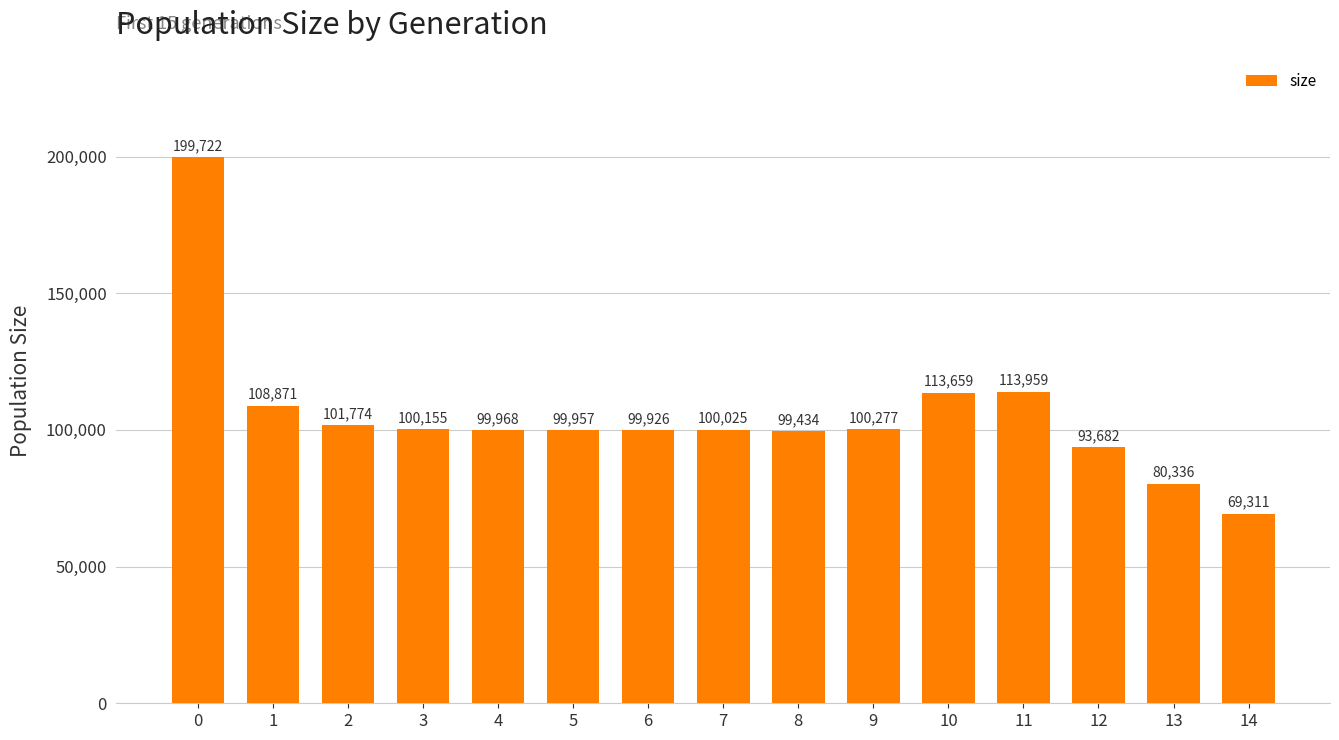

List the labels in order of value, smallest first.

14, 13, 12, 8, 6, 5, 4, 7, 3, 9, 2, 1, 10, 11, 0